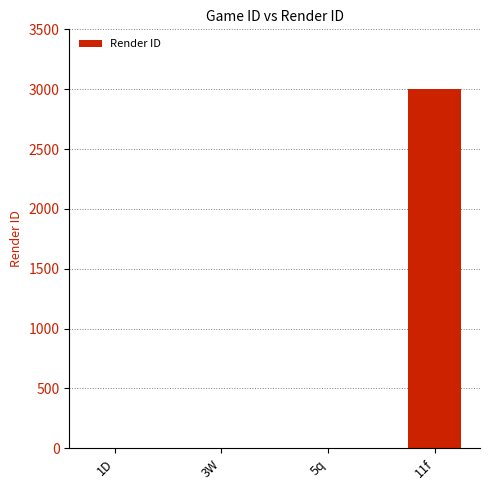

Reading left to right, transcribe all the data shown in this chart.

0	0	0	3000